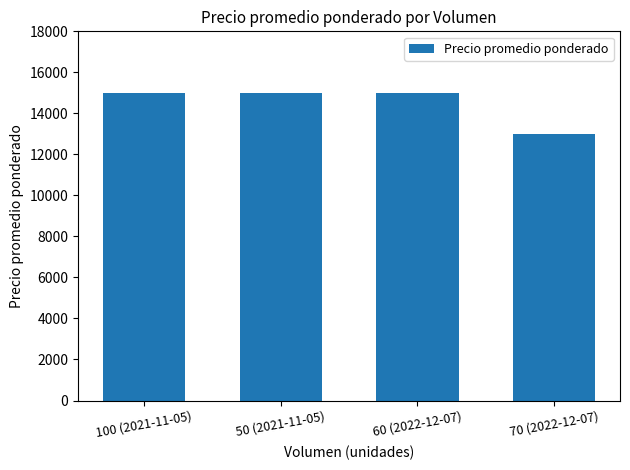

True or false: the data shows 19807 at 50 (2021-11-05).

False